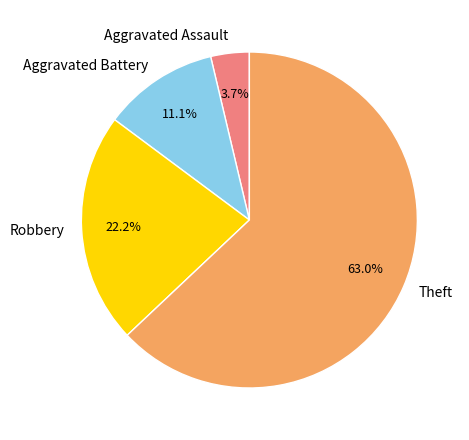

Is the sum of Aggravated Battery and Robbery greater than half?

No